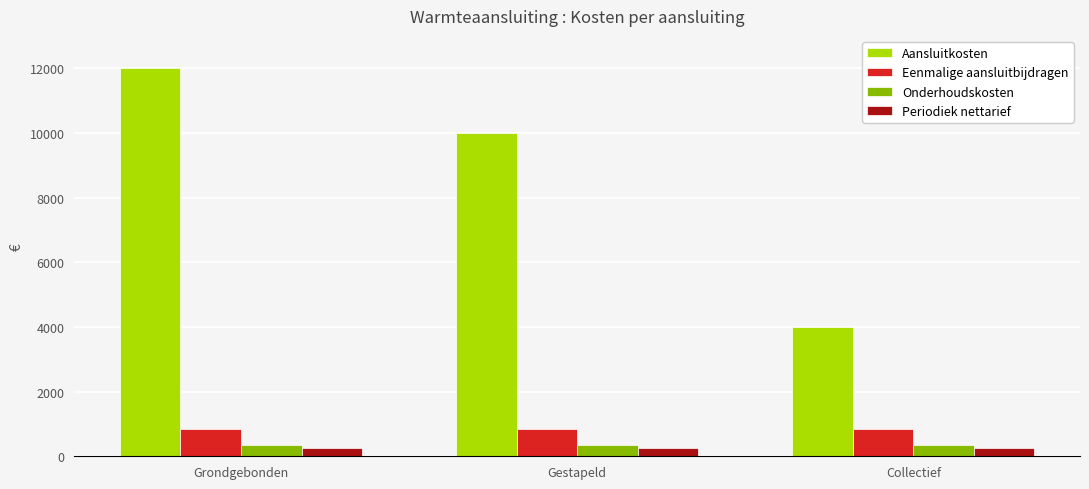

At which category does the chart reach its peak across all series?

Grondgebonden